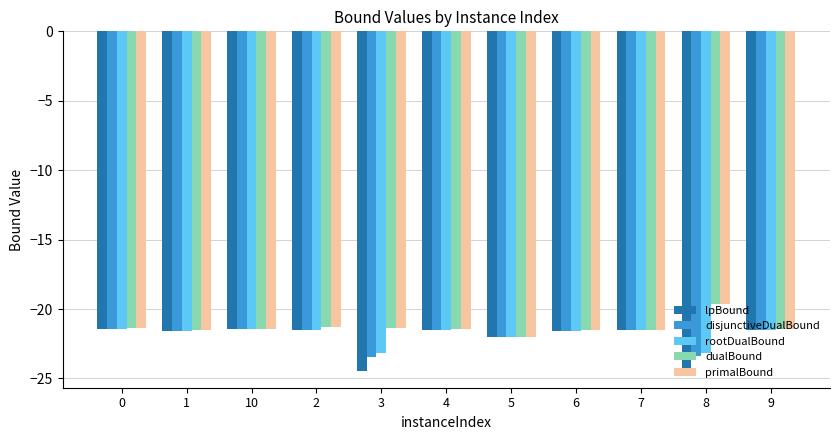

What value does the dualBound series have at 0?

-21.4